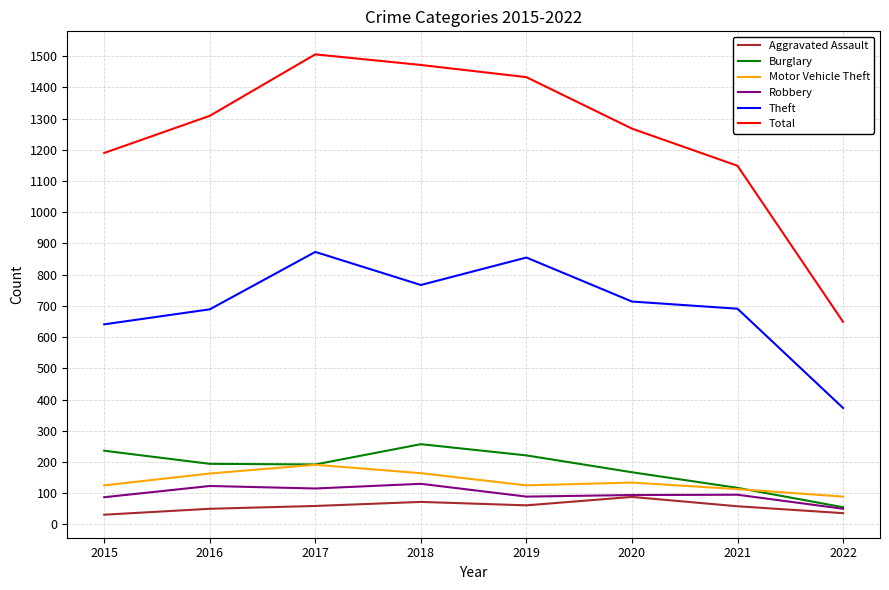

At how many categories does at least one series exceed 992?

7